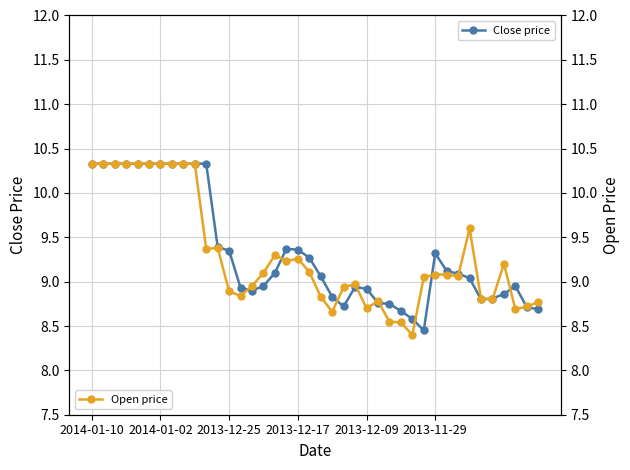

At which category does Close price reach its first local valley?

14